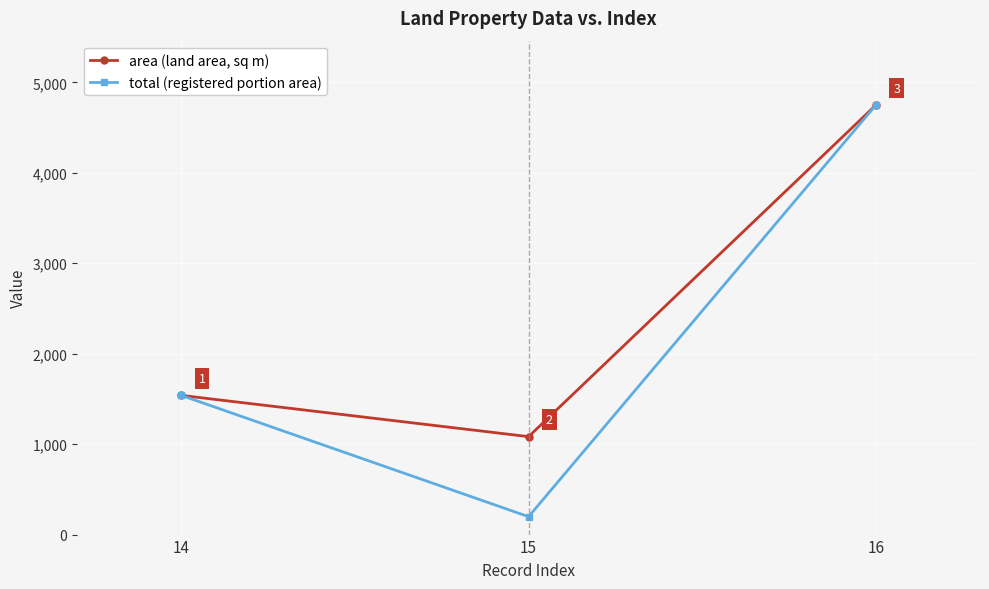

What value does the total (registered portion area) series have at 16, to the nearest 10?

4750